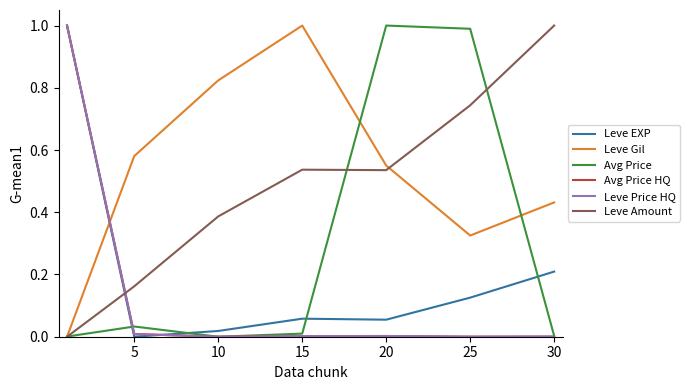

Does the chart have visible grid lines?

No